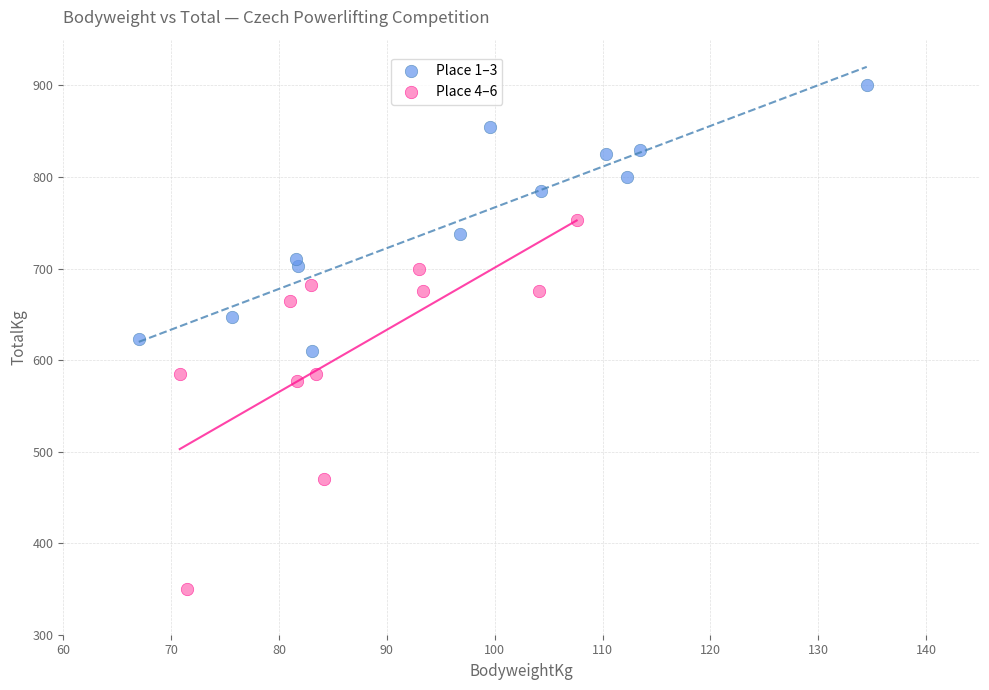

Which series contains the highest Y value?

Place 1–3